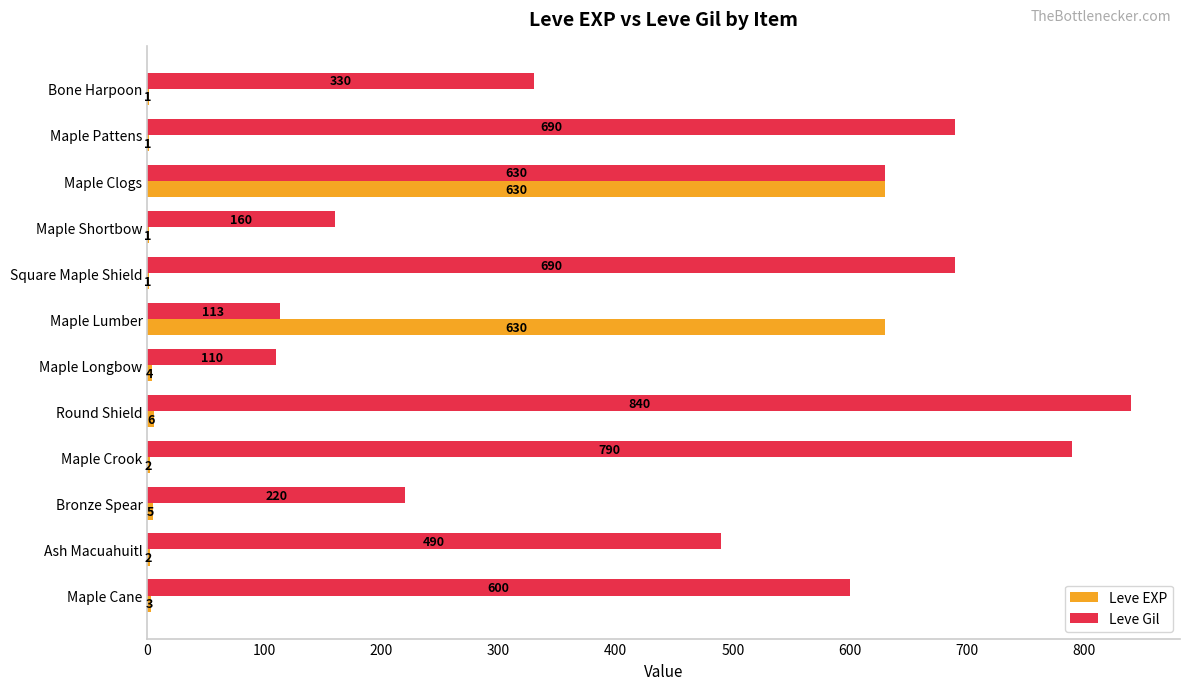

The value of Leve Gil at Bronze Spear is 351. True or false?

False